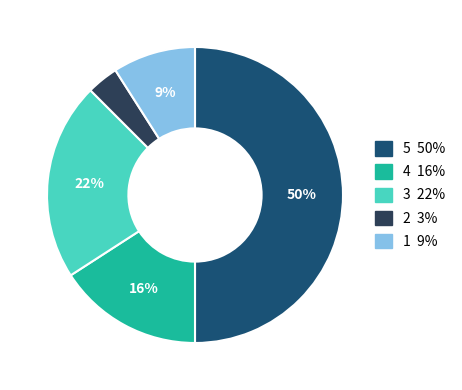

To the nearest percent, what is the average slice percentage?

20%